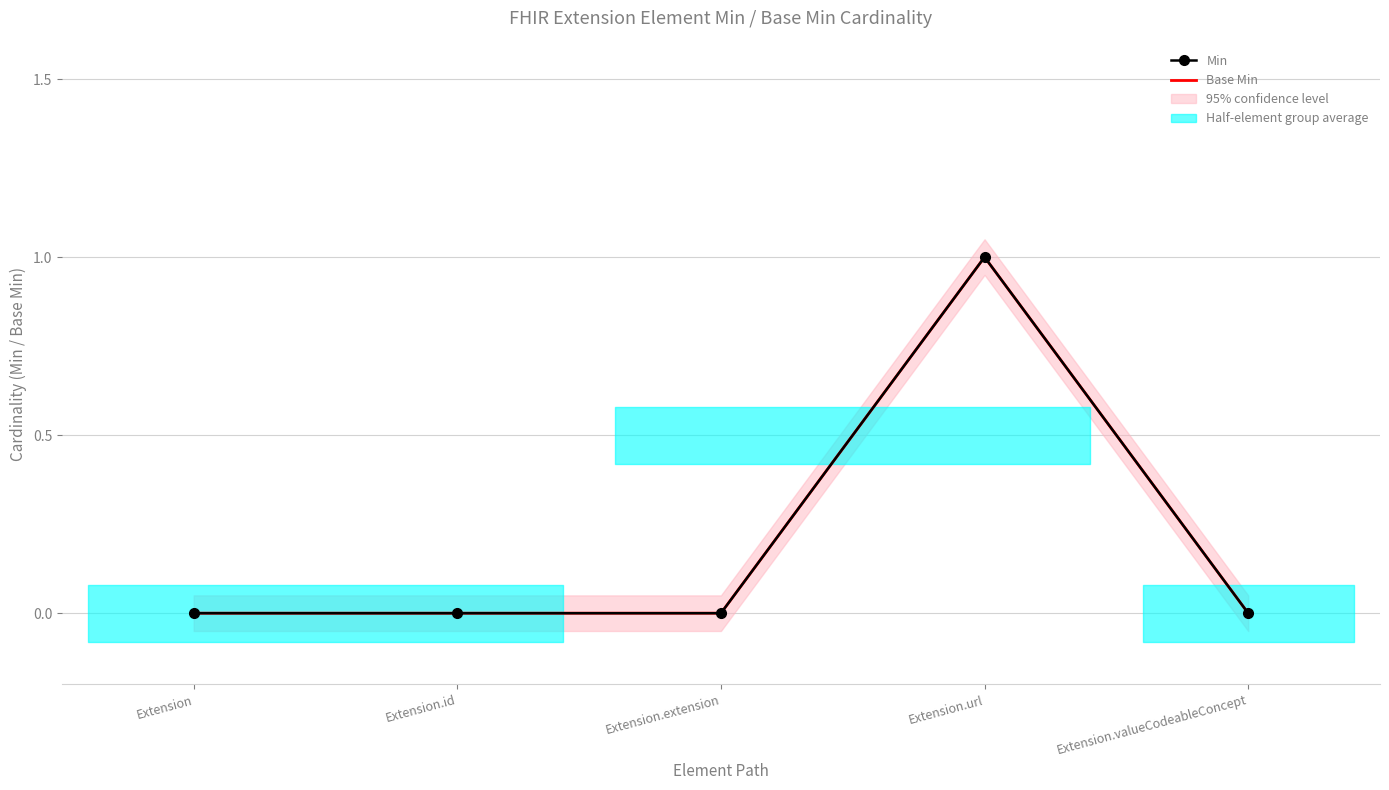

The Base Min series shows 0 at Extension.valueCodeableConcept. True or false?

True